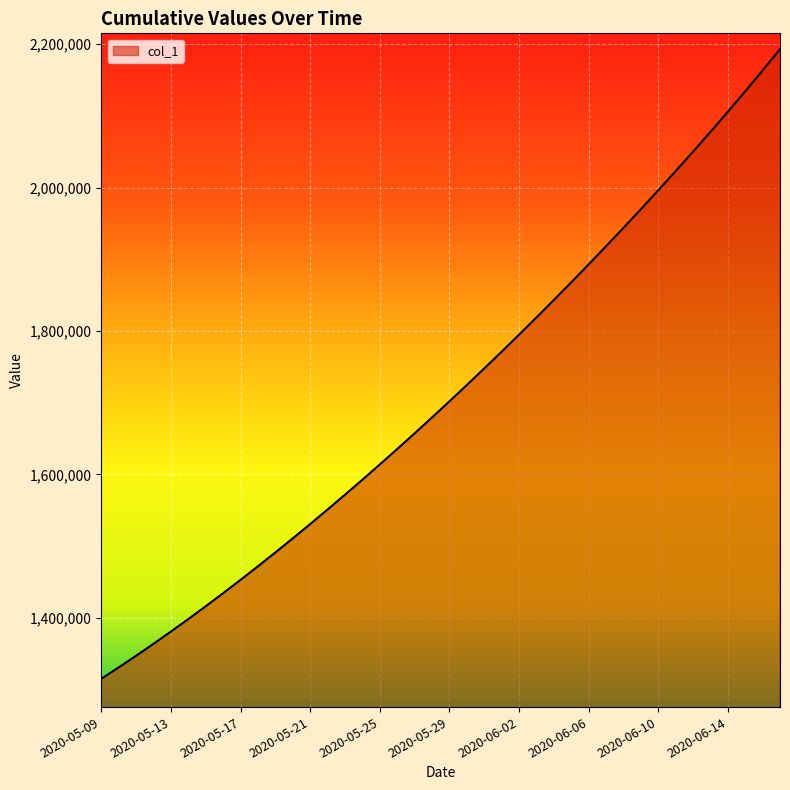

What is the smallest value displayed?

1315099.0